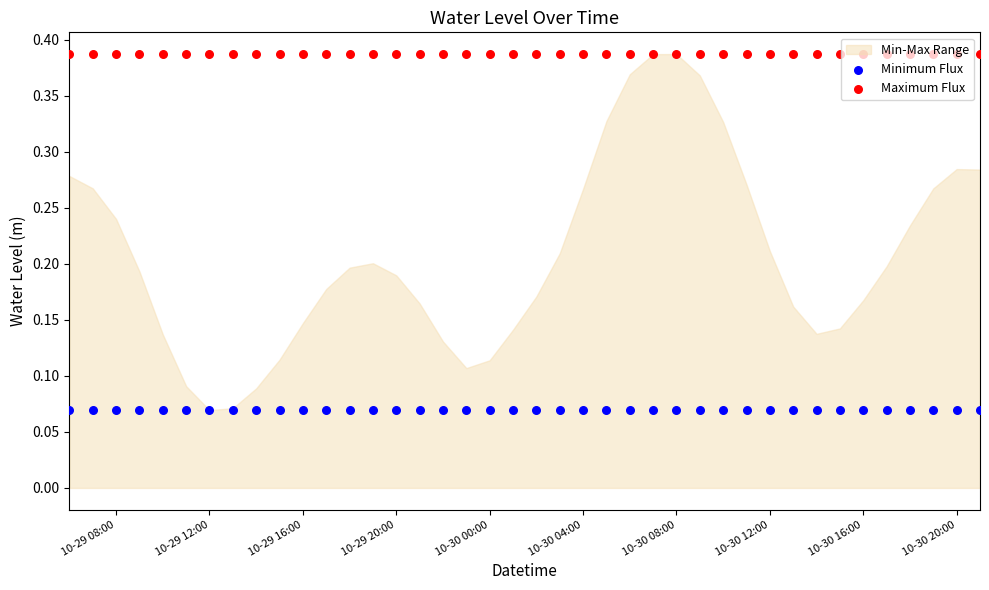

At how many categories does at least one series exceed 0?

40